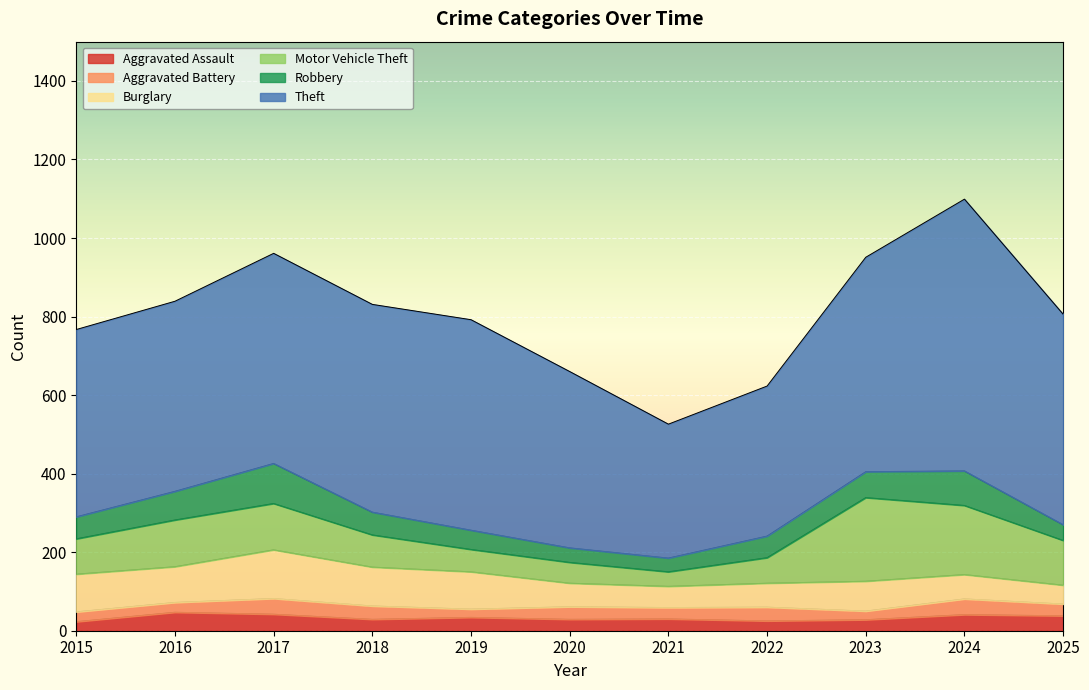

Where is the first local maximum for Theft?

2017